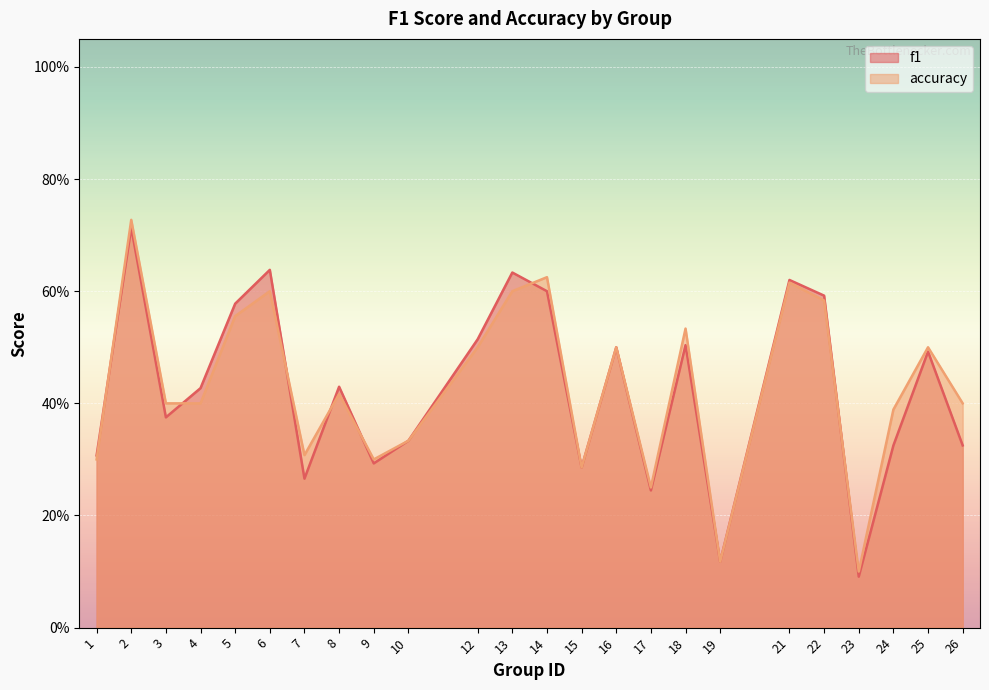

What are all the series names shown in the legend?

f1, accuracy